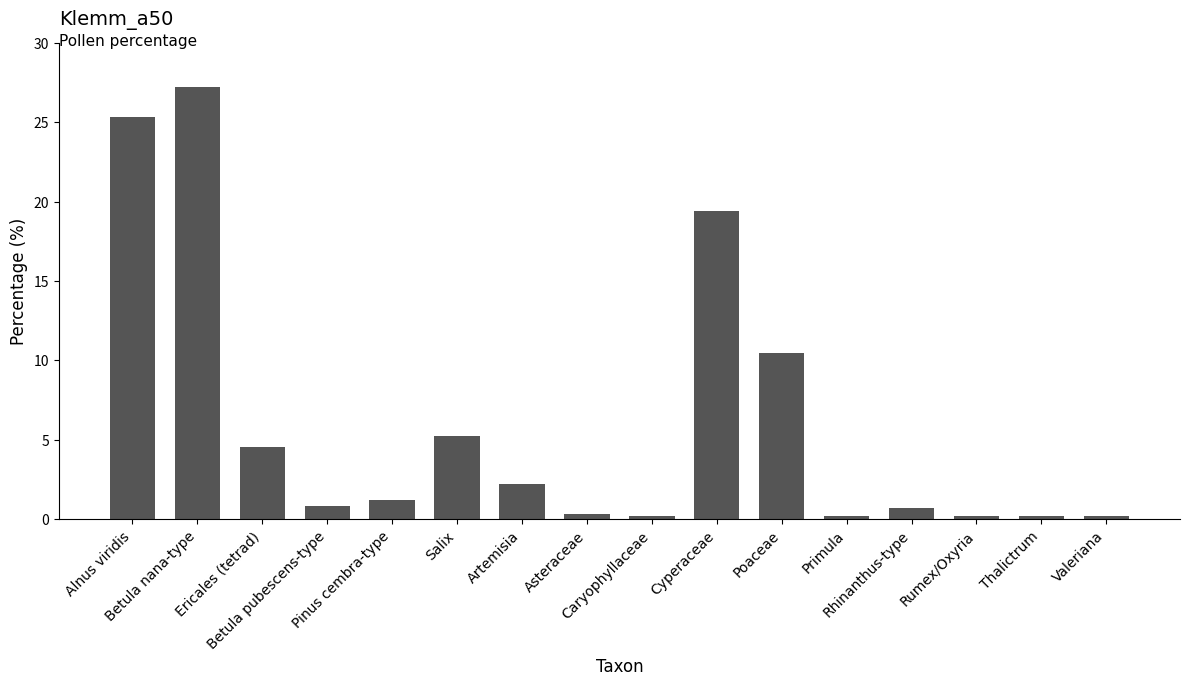

Count the number of values greater than 1.

8